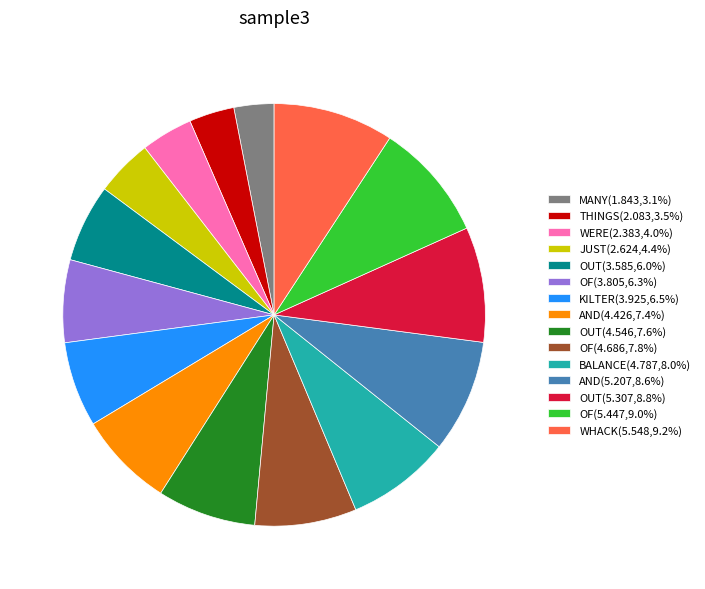

Is there any slice that represents more than half of the pie?

No